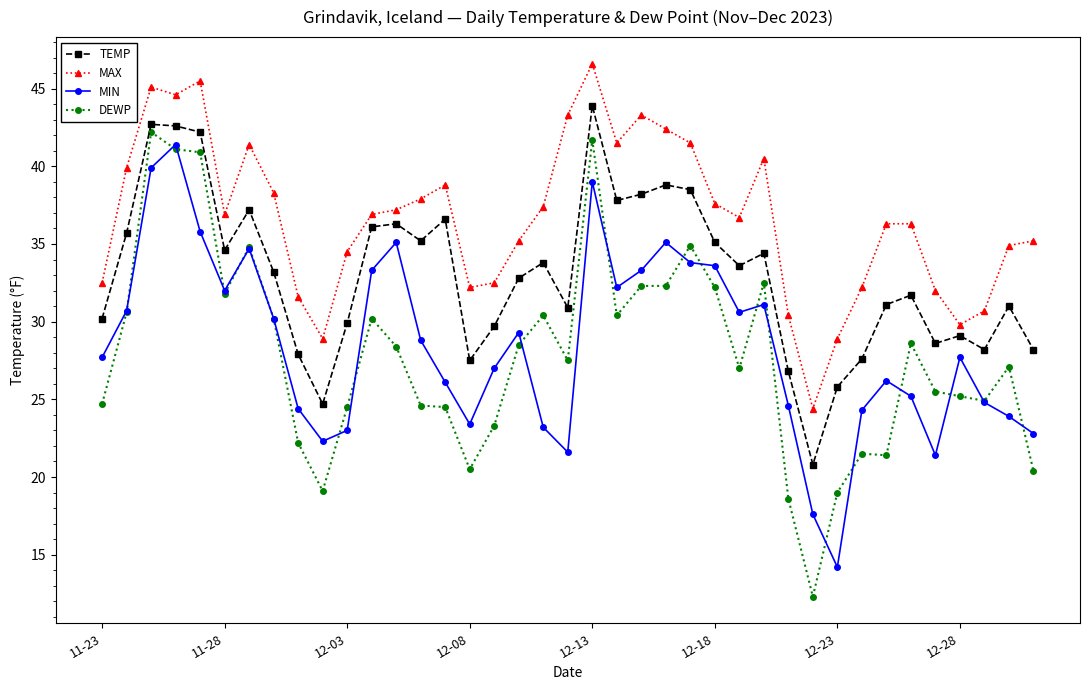

Which series has the largest range (max minus min)?

DEWP